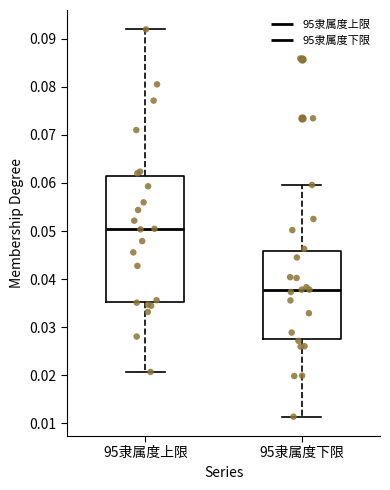

Where does the median line of the box for 95隶属度下限 sit on the y-axis? The values are not printed on the chart, so give them approximately, as read against the axis.

0.038